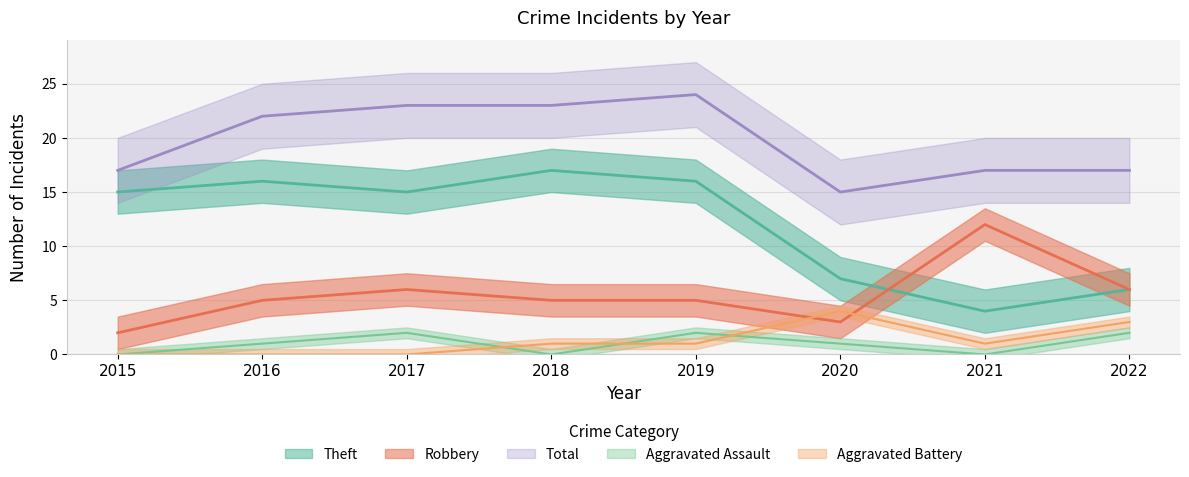

What is the value of the Robbery point at the 5th from the left?

5